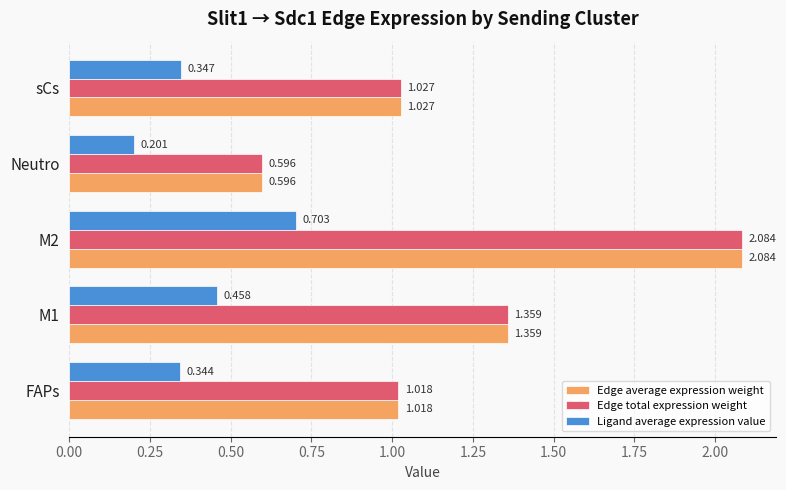

At which label is Ligand average expression value closest to 0?

Neutro